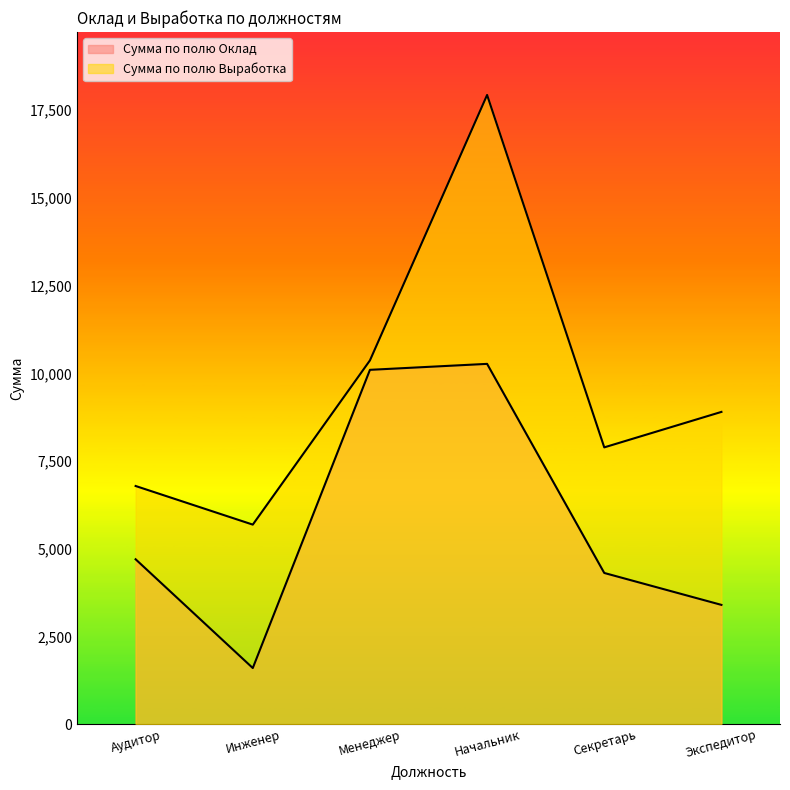

Is it true that Сумма по полю Выработка equals 15101 at Экспедитор?

False